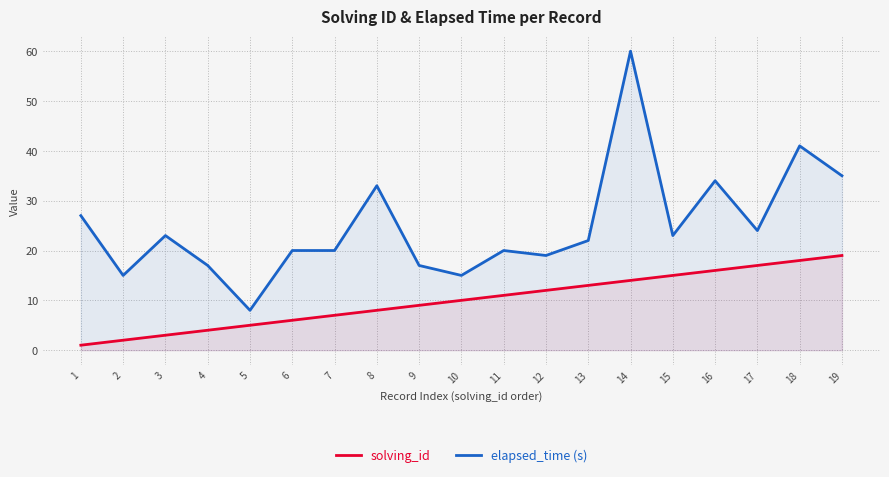

True or false: solving_id has a value of 19 at 19.

True